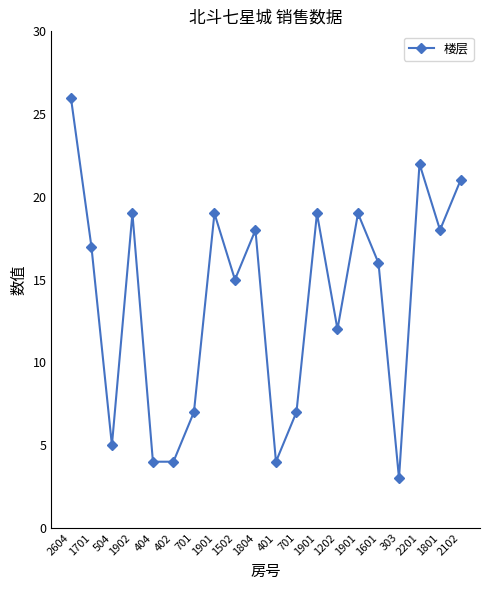

Rank the categories by value from lowest to highest.

303, 404, 402, 401, 504, 701, 701, 1202, 1502, 1601, 1701, 1804, 1801, 1902, 1901, 1901, 1901, 2102, 2201, 2604